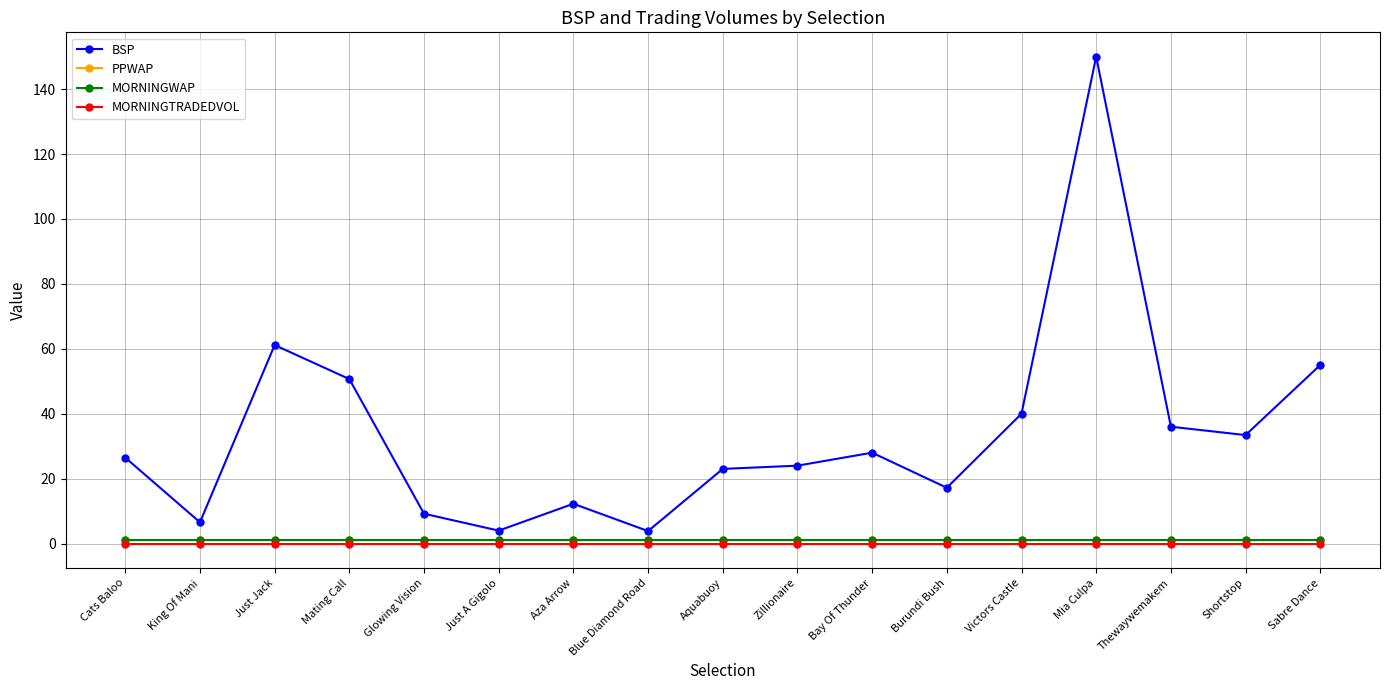

True or false: PPWAP and BSP cross at least once.

False